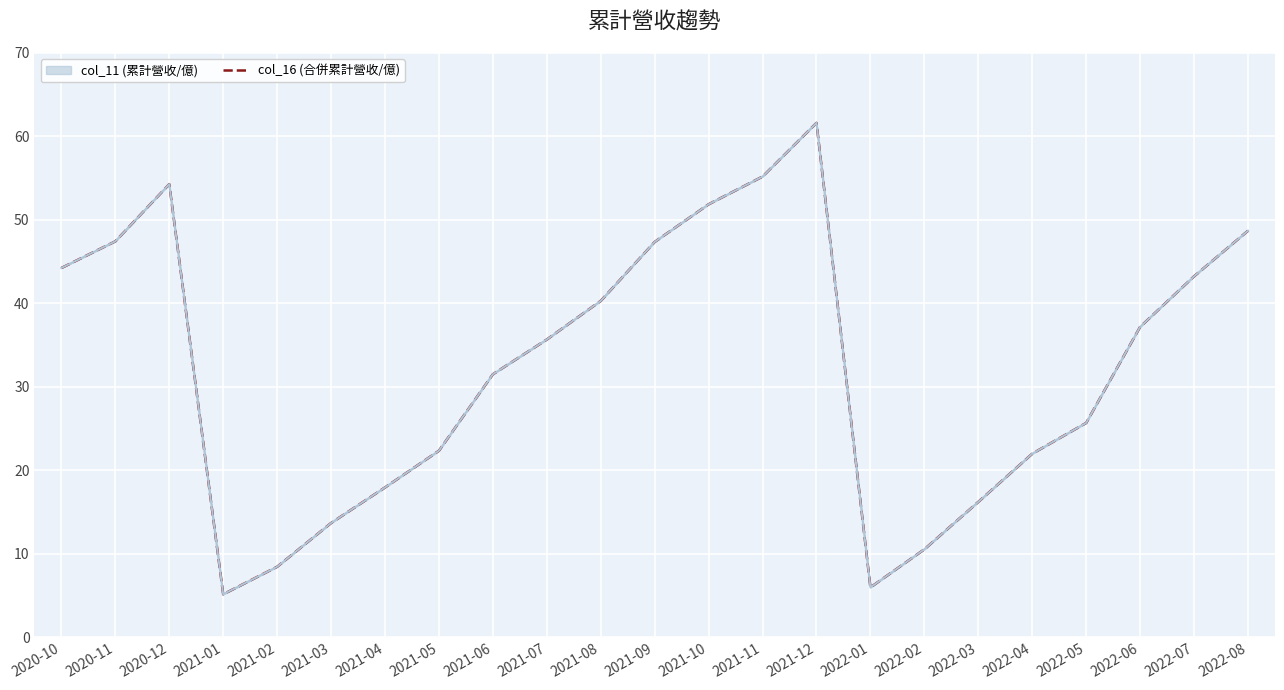

At which label is the value closest to 33?

2021-06